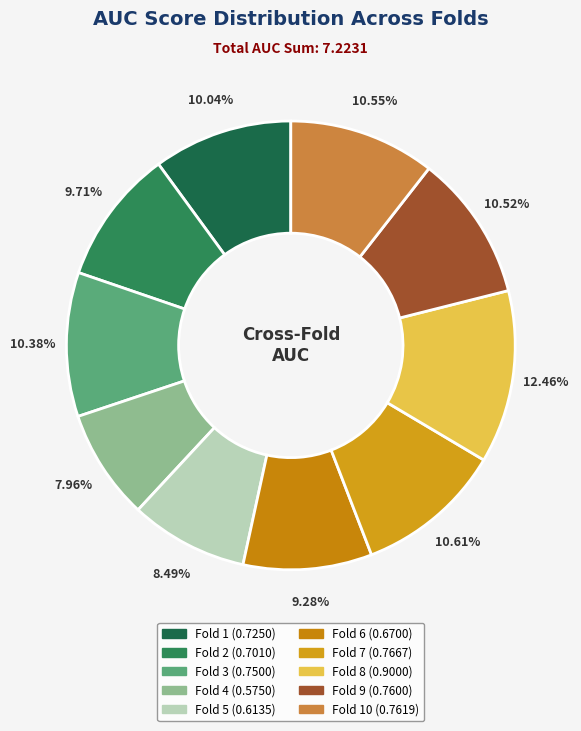

How many segments does this pie chart have?

10